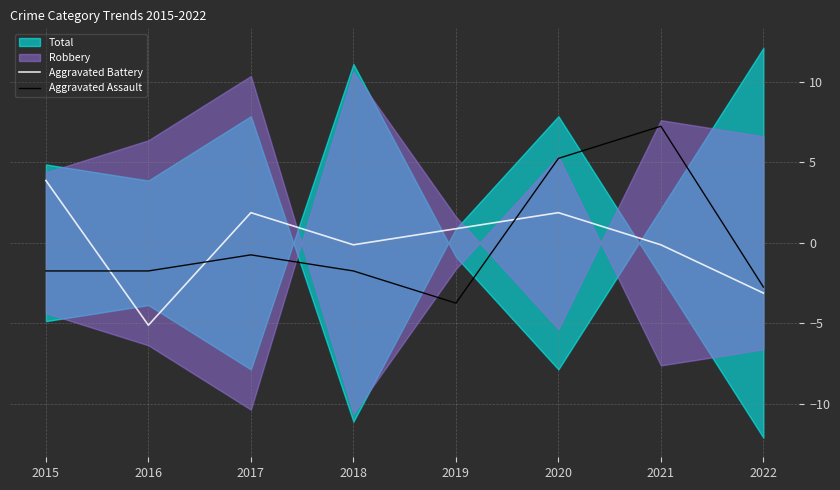

The value of Aggravated Assault at 2019 is -3.8. True or false?

True